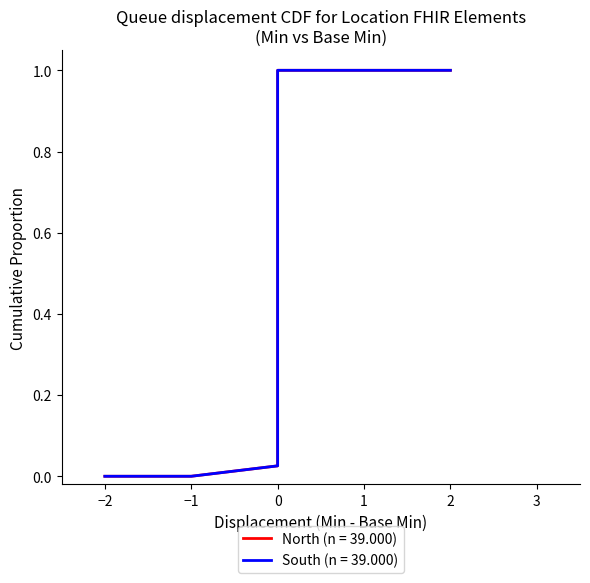

What is the maximum value shown in the chart?

1